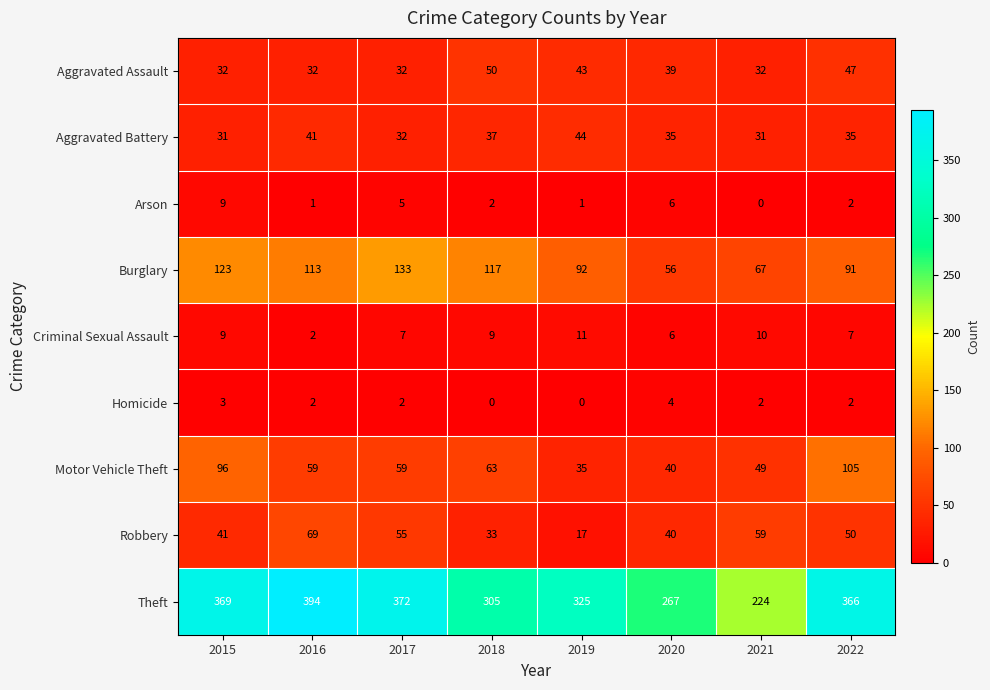

Count the Aggravated Assault values in the range 32 to 47.

7